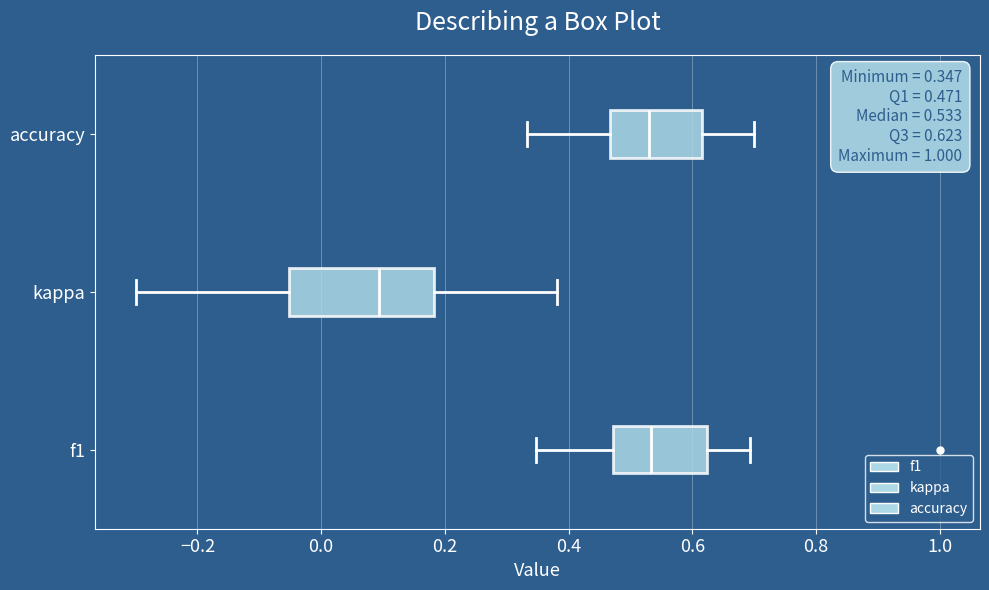

Which box is the widest, from its left edge to its right edge?

kappa